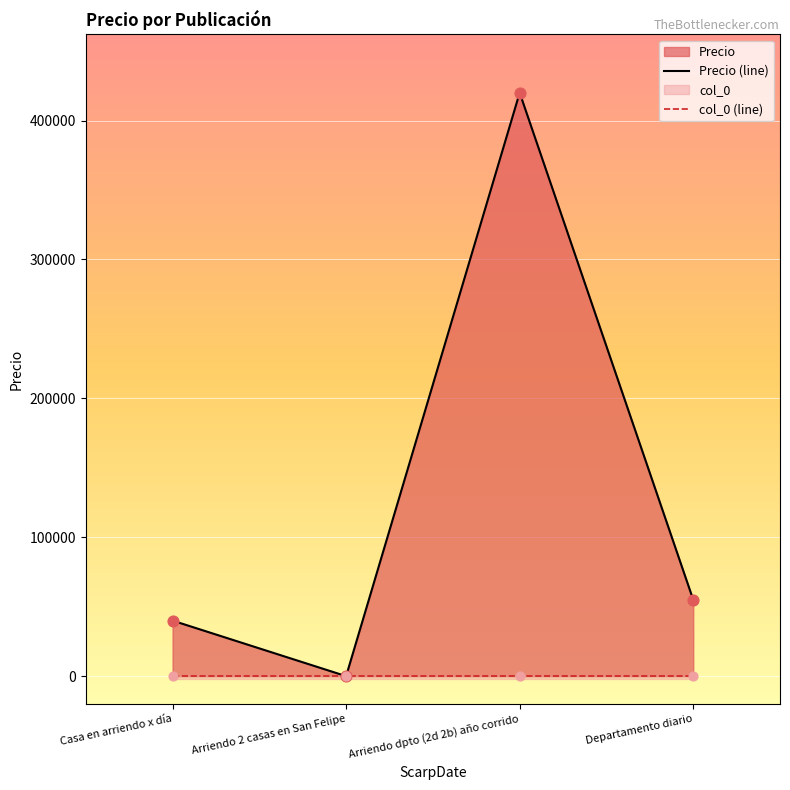

Approximately how many times larger is the value at Casa en arriendo x día compared to Departamento diario?

0.7